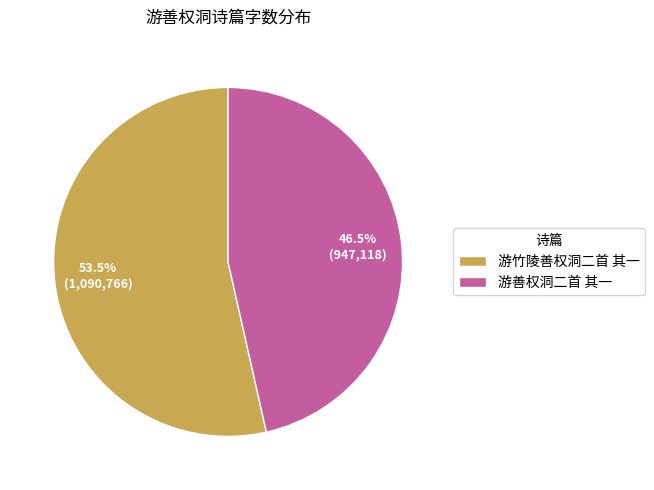

Is the sum of 游善权洞二首 其一 and 游竹陵善权洞二首 其一 greater than half?

Yes